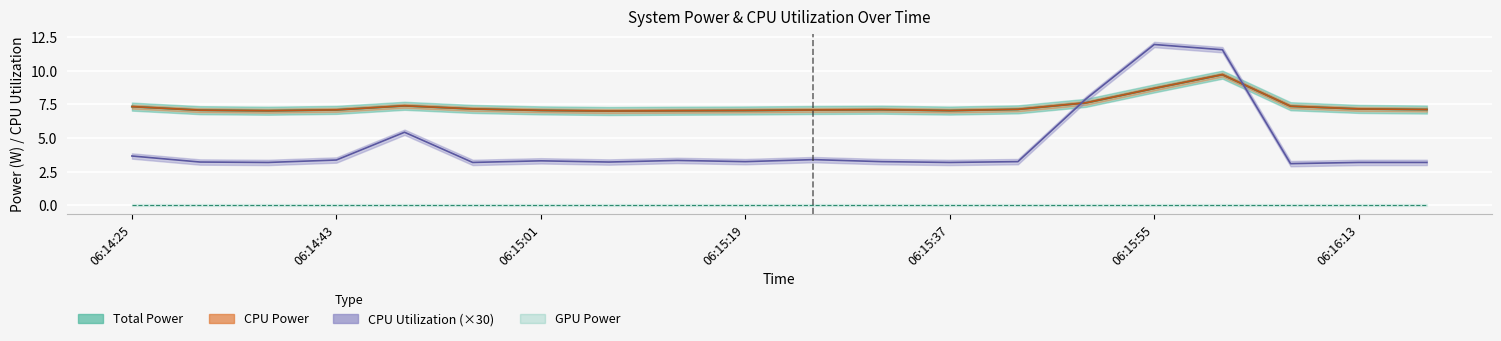

How many categories are shown in the chart?

20